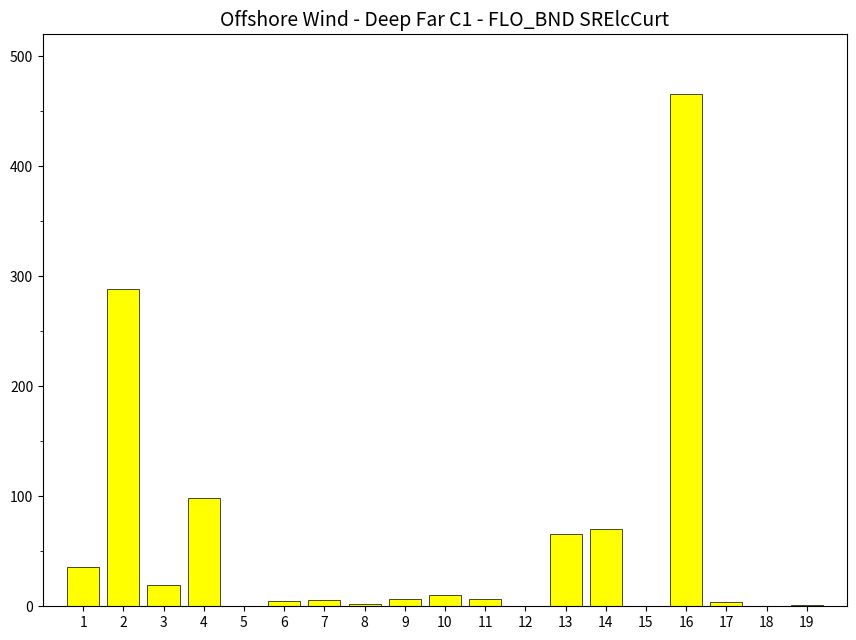

Count the number of data series in this chart.

1